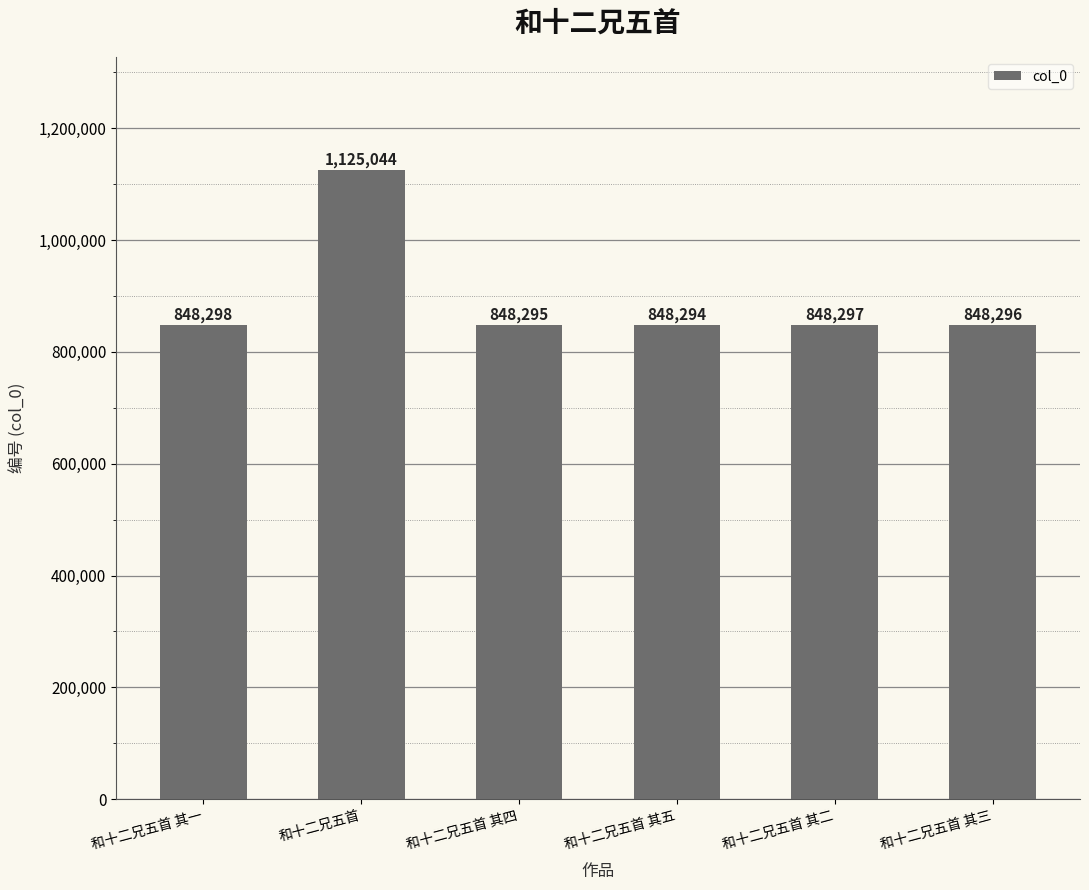

What is the sum of all values?

5366524